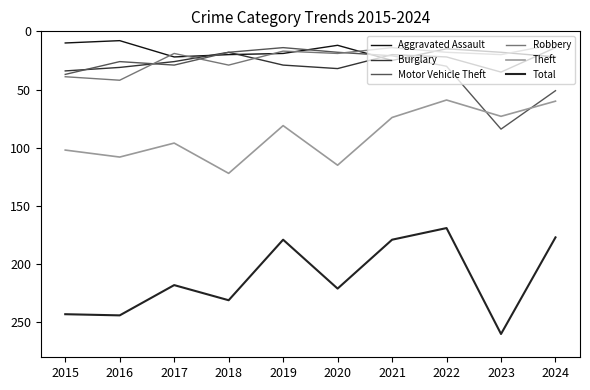

What is the maximum value shown in the chart?

260